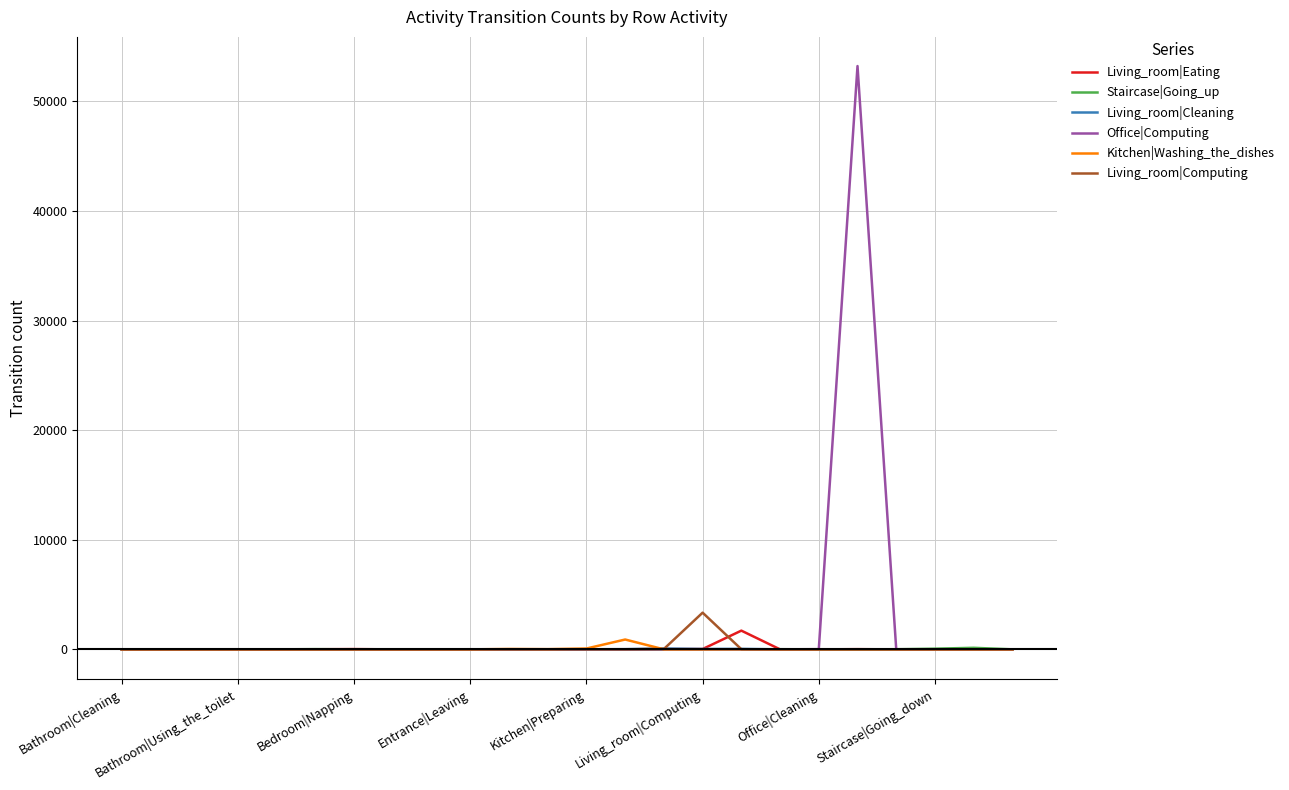

What is the maximum value shown in the chart?

53220